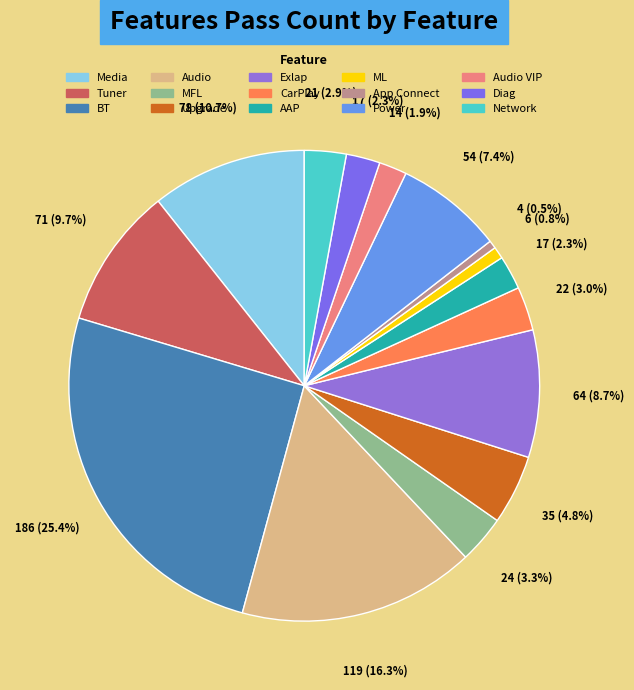

What is the ratio of the value at AAP to the value at App Connect?

4.2